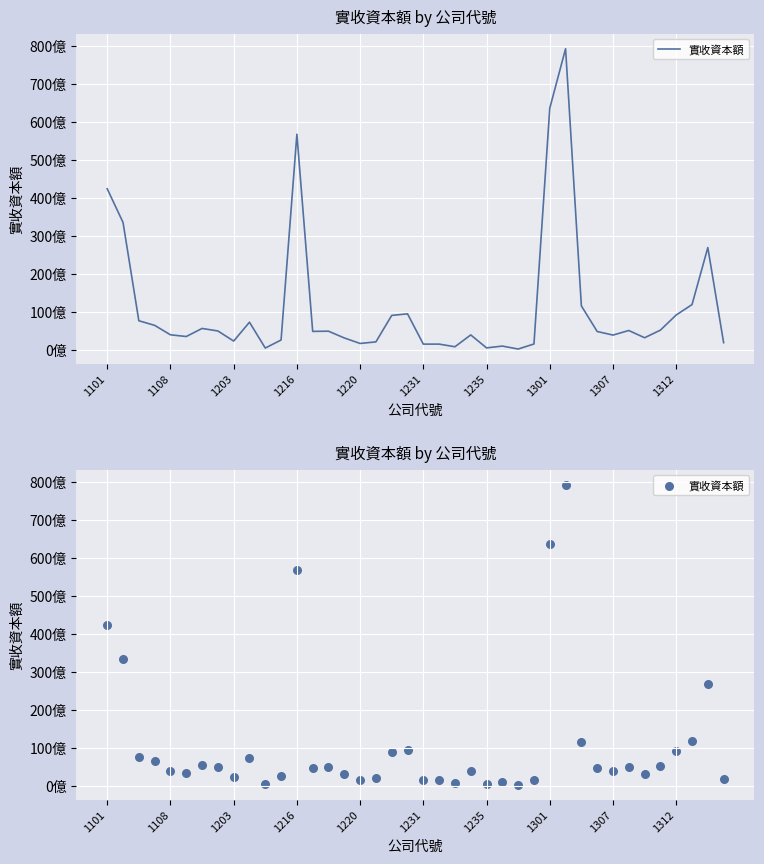

Which has a higher value, 19 or 36?

19